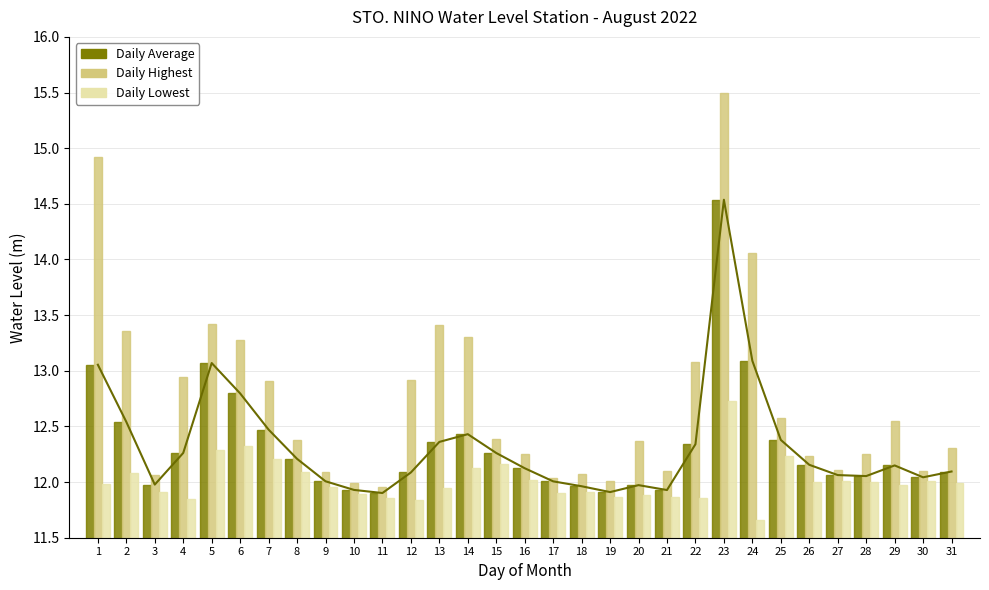

Between 20 and 24, which is larger?

24